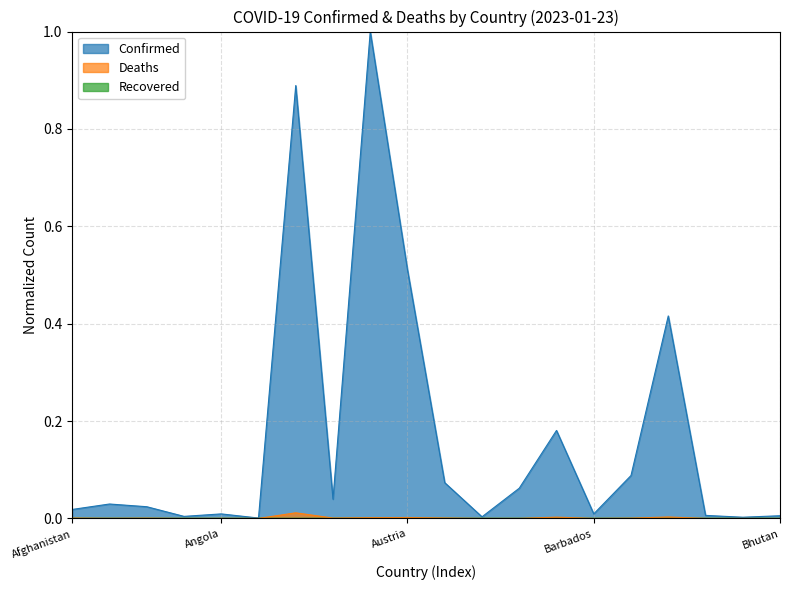

True or false: Confirmed and Deaths cross at least once.

False